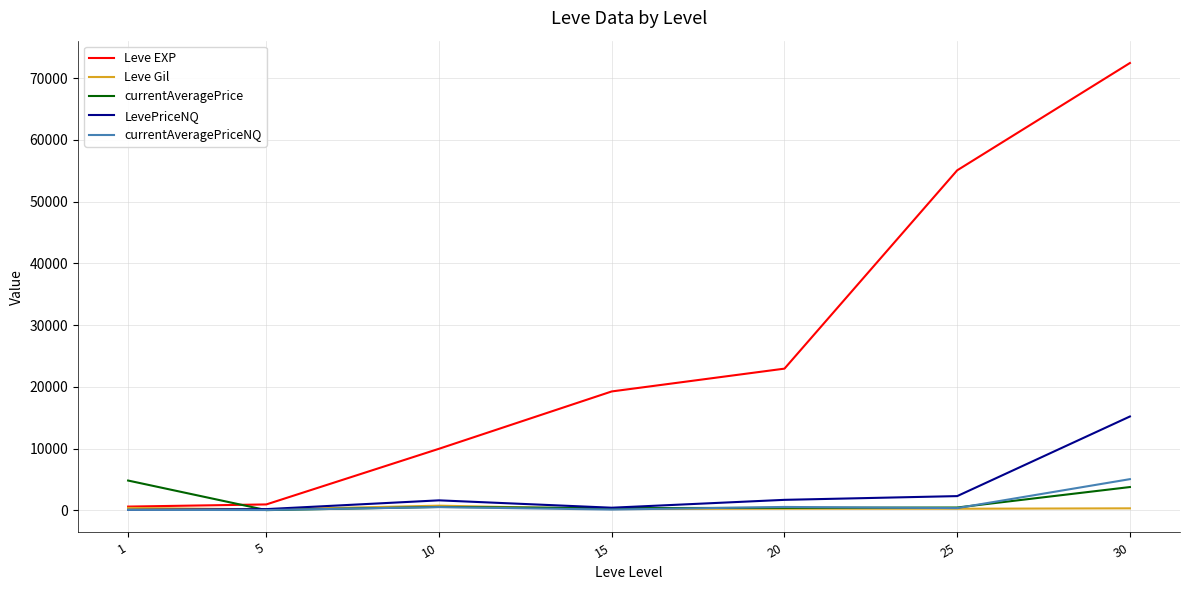

How many categories are shown in the chart?

7